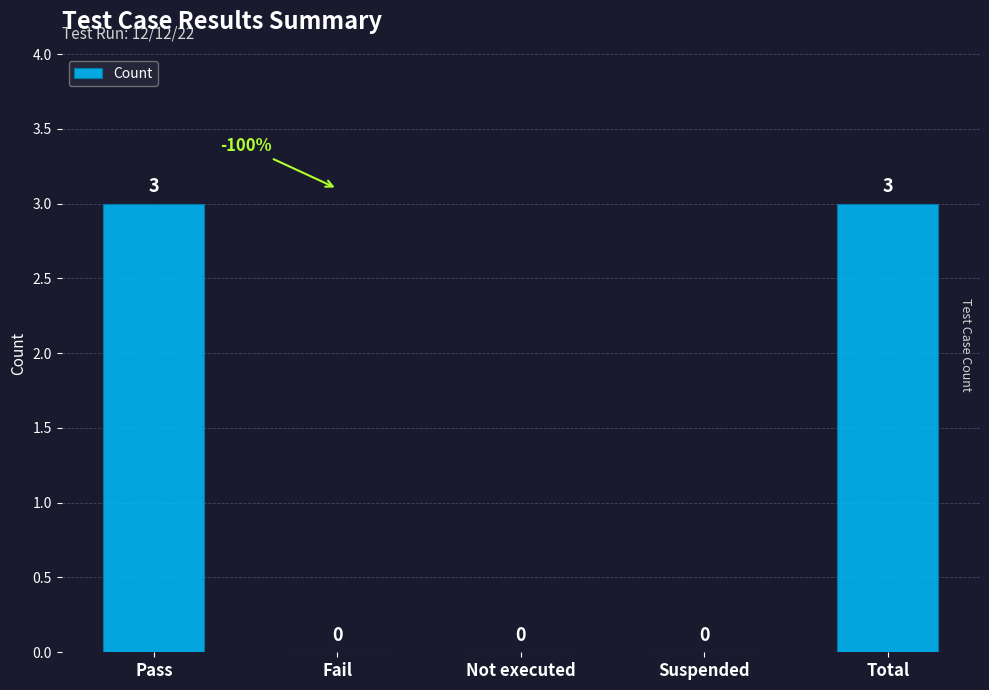

What is the maximum value shown in the chart?

3